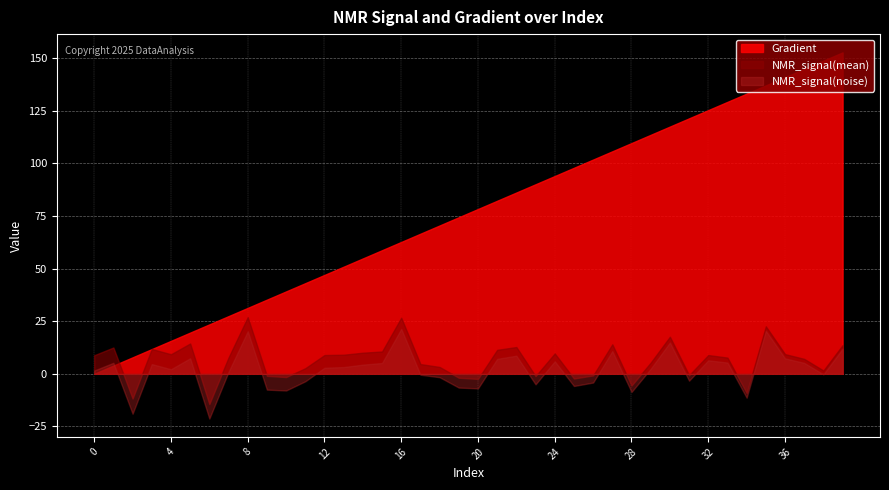

What is the change in value from 9 to 10?

+3.9